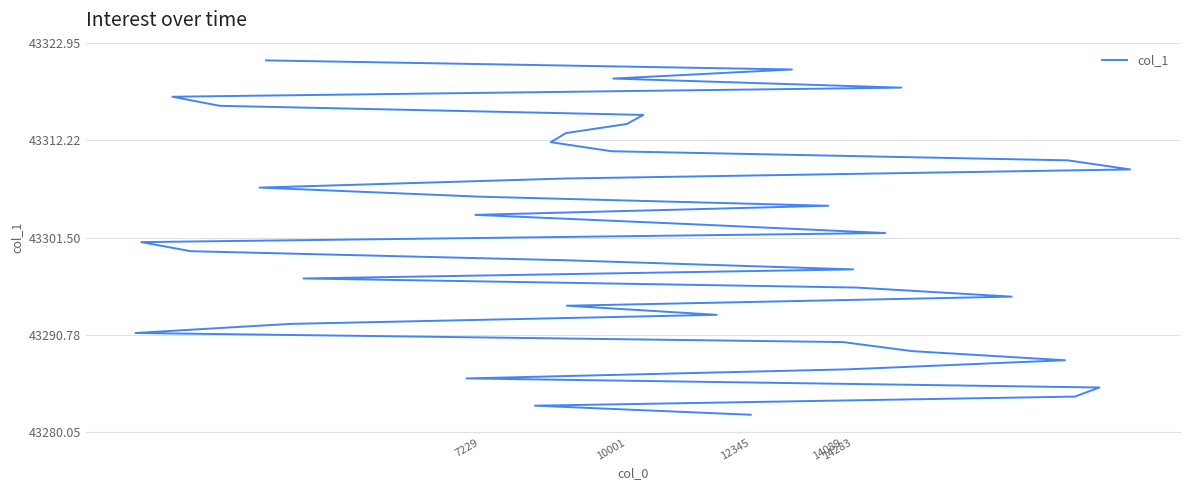

What is the smallest value displayed?

43282